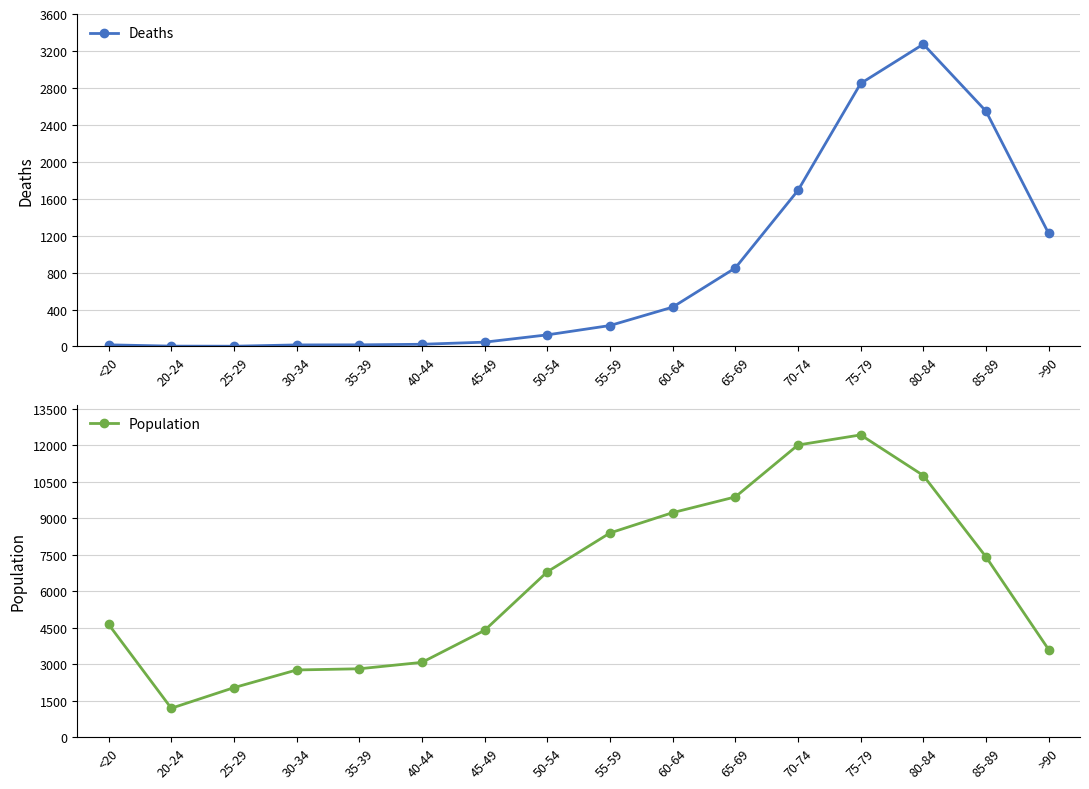

What is the difference between the Population values at 75-79 and 60-64?

3198